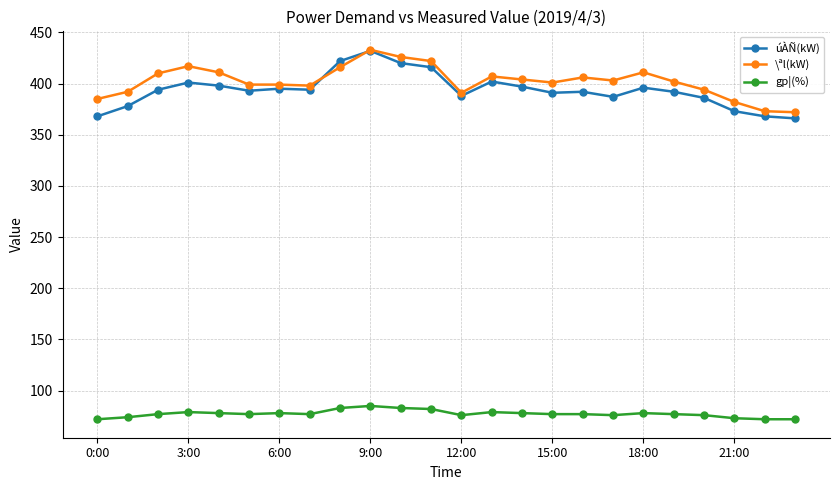

Which series has the largest range (max minus min)?

úÀÑ(kW)